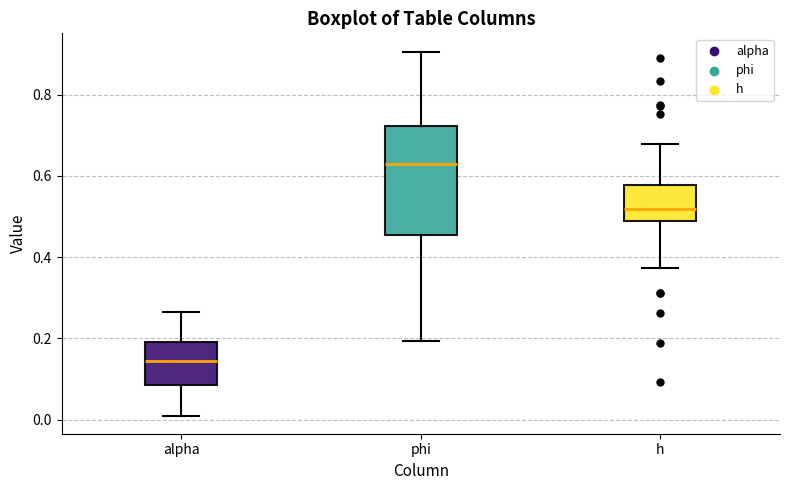

Where is the lower edge of the box for alpha on the y-axis? The values are not printed on the chart, so give them approximately, as read against the axis.

0.08